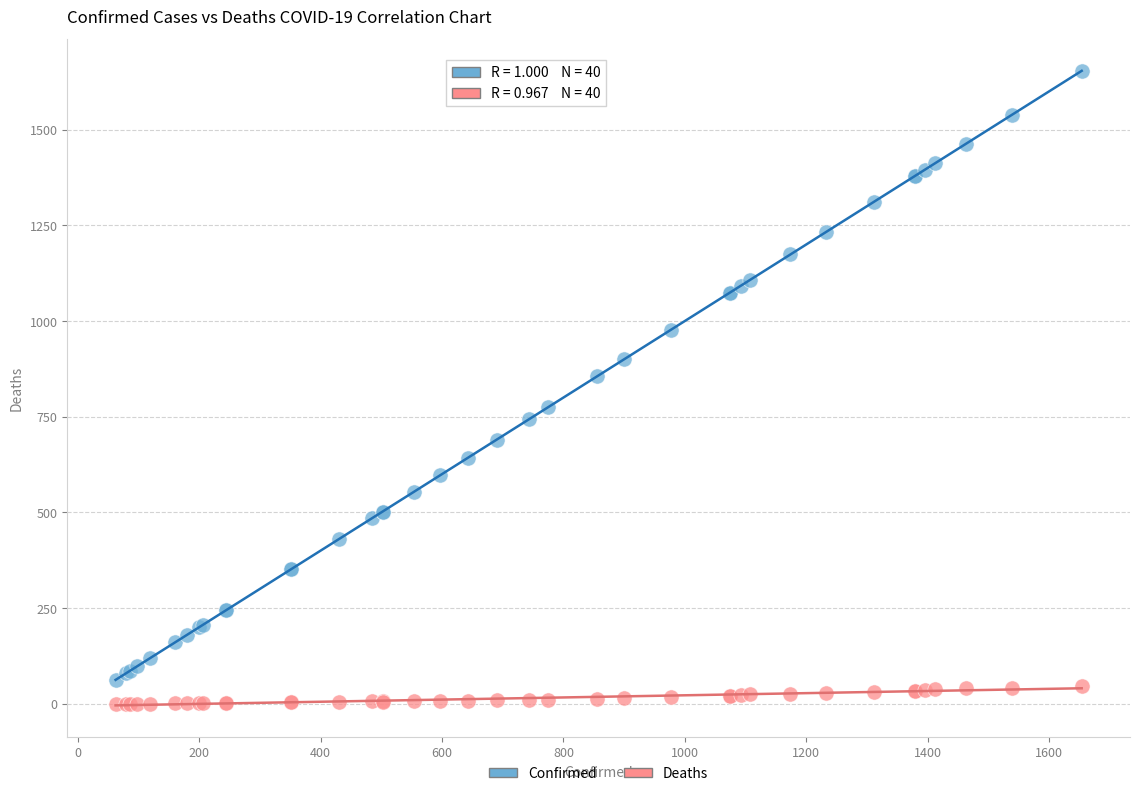

What are all the series names shown in the legend?

Confirmed, Deaths